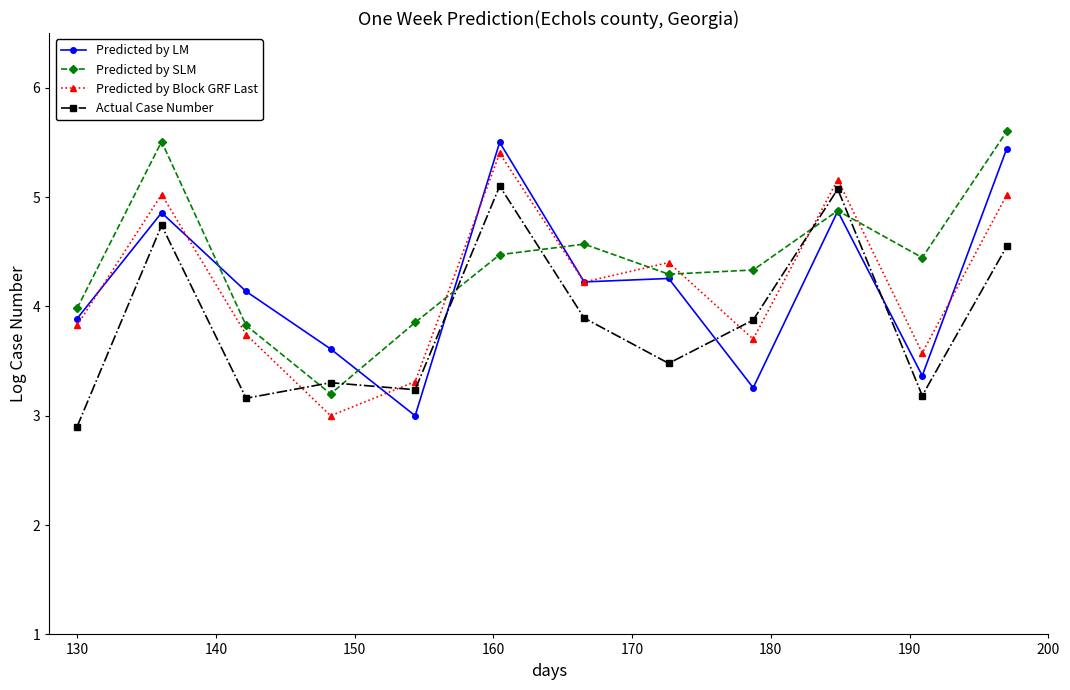

True or false: Predicted by LM and Predicted by Block GRF Last cross at least once.

True